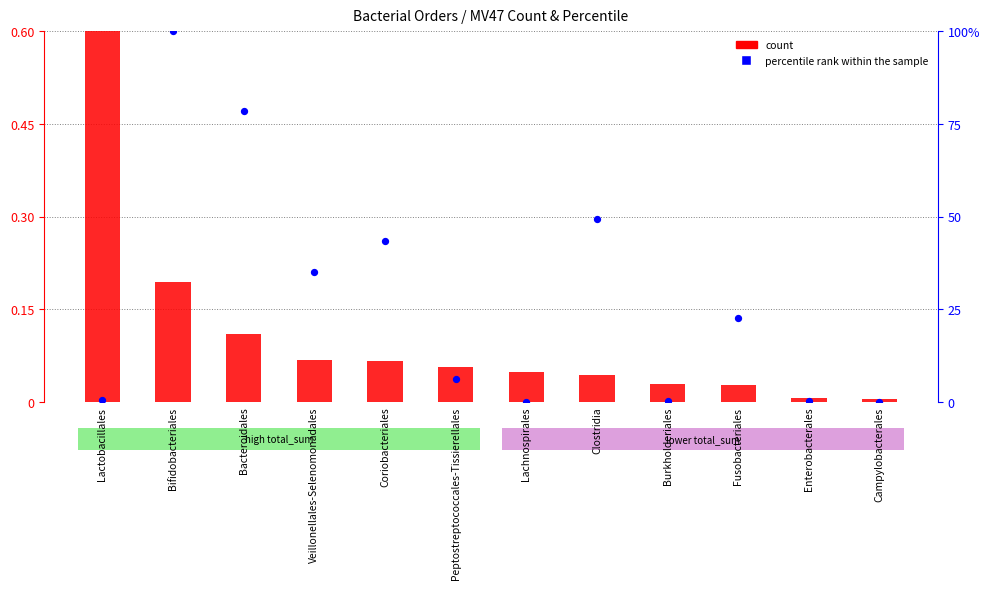

What is the total value across all series at Veillonellales-Selenomonadales?

35.2